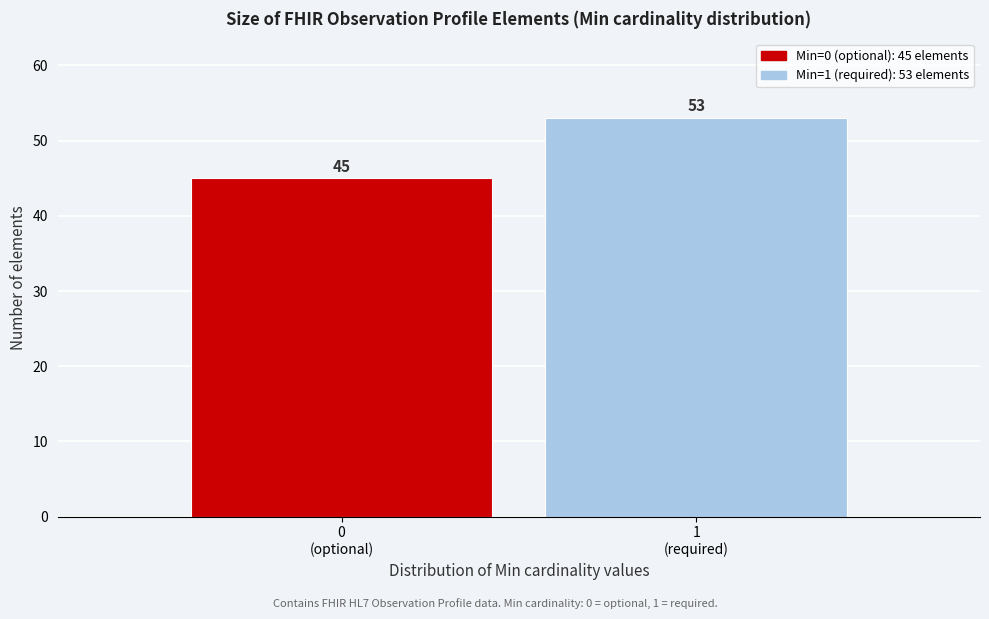

Reading right to left, extract all data points from this chart.

53	45